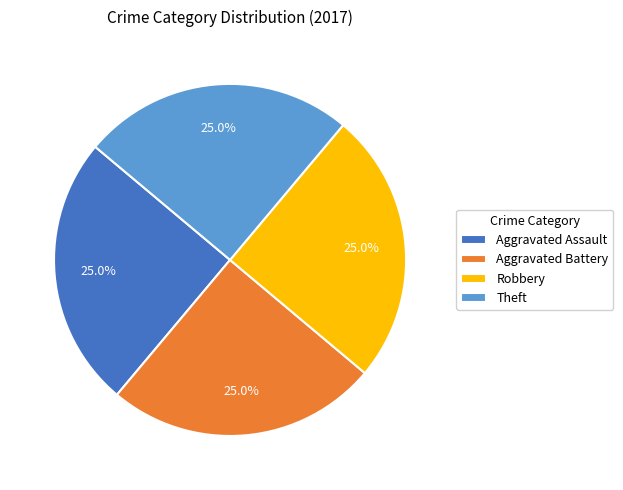

Does any single category account for the majority?

No